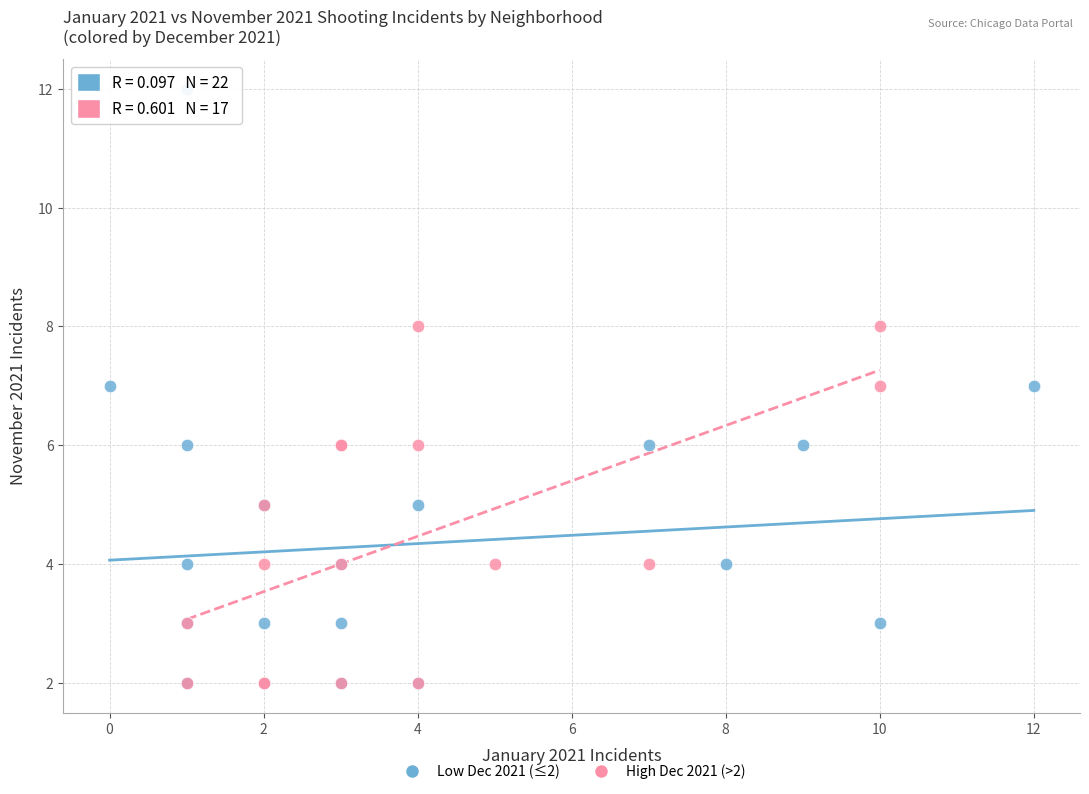

Which series contains the highest Y value?

Low Dec 2021 (≤2)